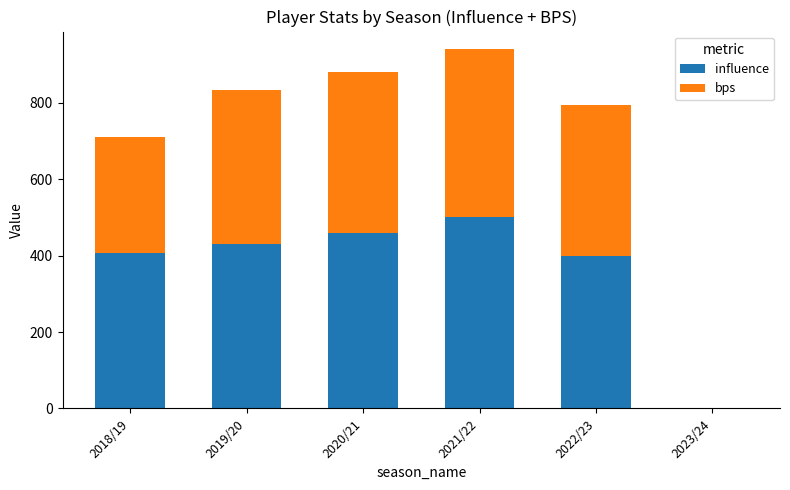

The influence series shows 201.3 at 2020/21. True or false?

False